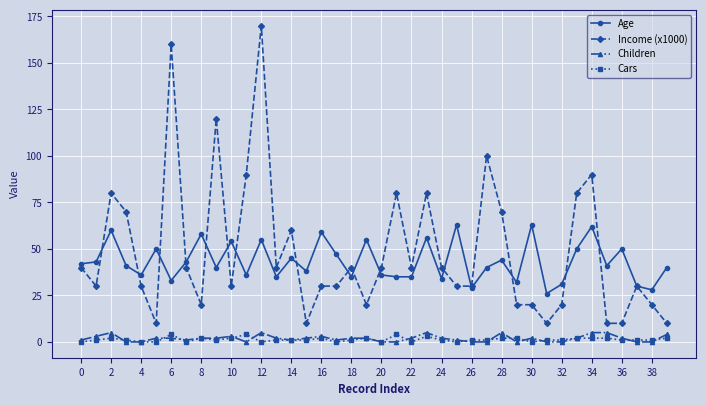

True or false: Children has more than 0 points higher than both neighbors.

True